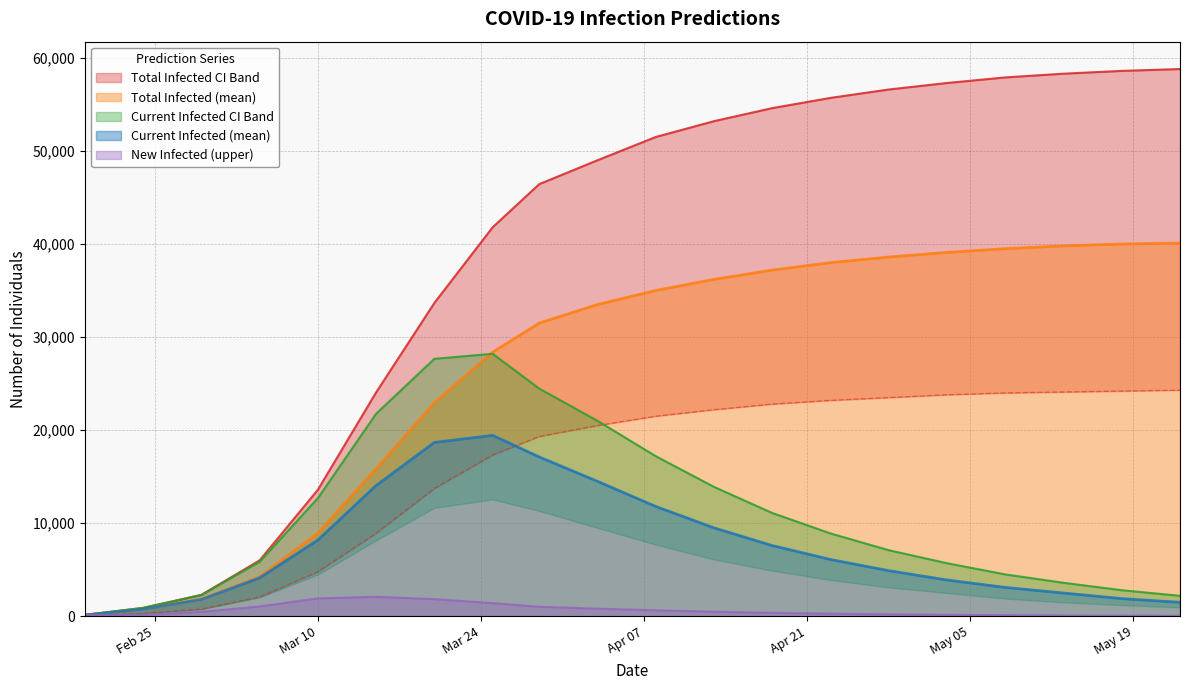

Reading left to right, list all the values displayed in this chart.

predicted_total_infected_upper: 150	900	2297	6009	13599	24065	33673	41800	46434	49000	51500	53200	54600	55700	56600	57300	57900	58300	58600	58800
predicted_total_infected_mean: 126	753	1805	4252	8945	15863	22932	28381	31503	33500	35000	36200	37200	38000	38600	39100	39500	39800	40000	40100
predicted_total_infected_lower: 50	300	769	2081	4785	8928	13738	17333	19319	20500	21500	22200	22800	23200	23500	23800	24000	24100	24200	24300
predicted_current_infected_upper: 150	900	2297	5859	12699	21768	27664	28202	24460	21000	17200	13900	11100	8900	7100	5700	4500	3600	2800	2200
predicted_current_infected_mean: 126	753	1805	4126	8192	14058	18680	19436	17119	14500	11800	9500	7600	6100	4900	3900	3100	2500	1900	1500
predicted_new_infected_upper: 150	150	472	1048	1922	2091	1841	1413	1020	820	640	490	370	280	210	160	120	90	68	52